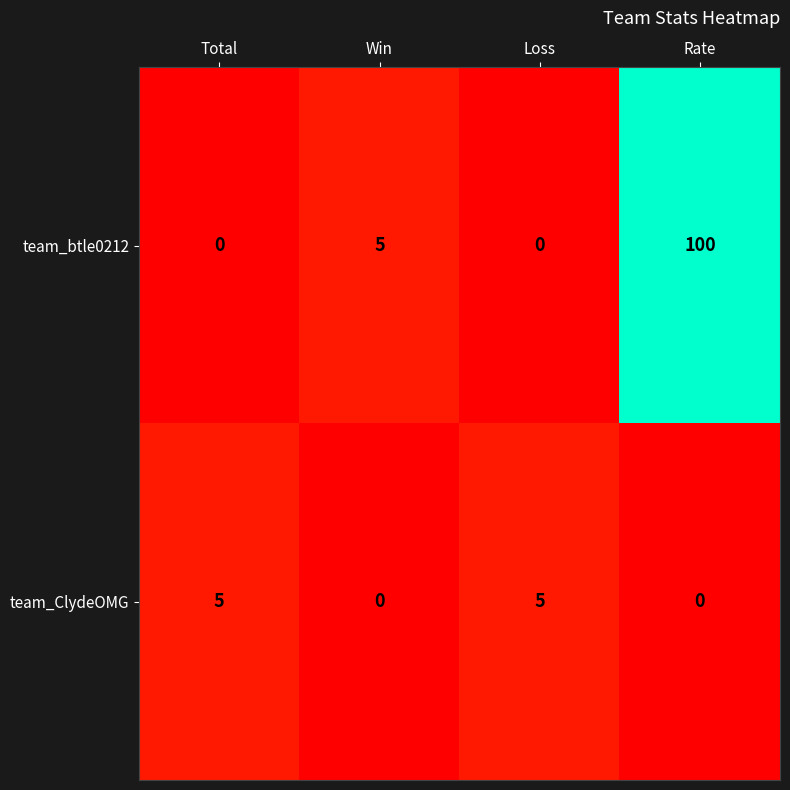

Reading left to right, what are all the values shown in this chart?

team_btle0212: 0	5	0	100
team_ClydeOMG: 5	0	5	0